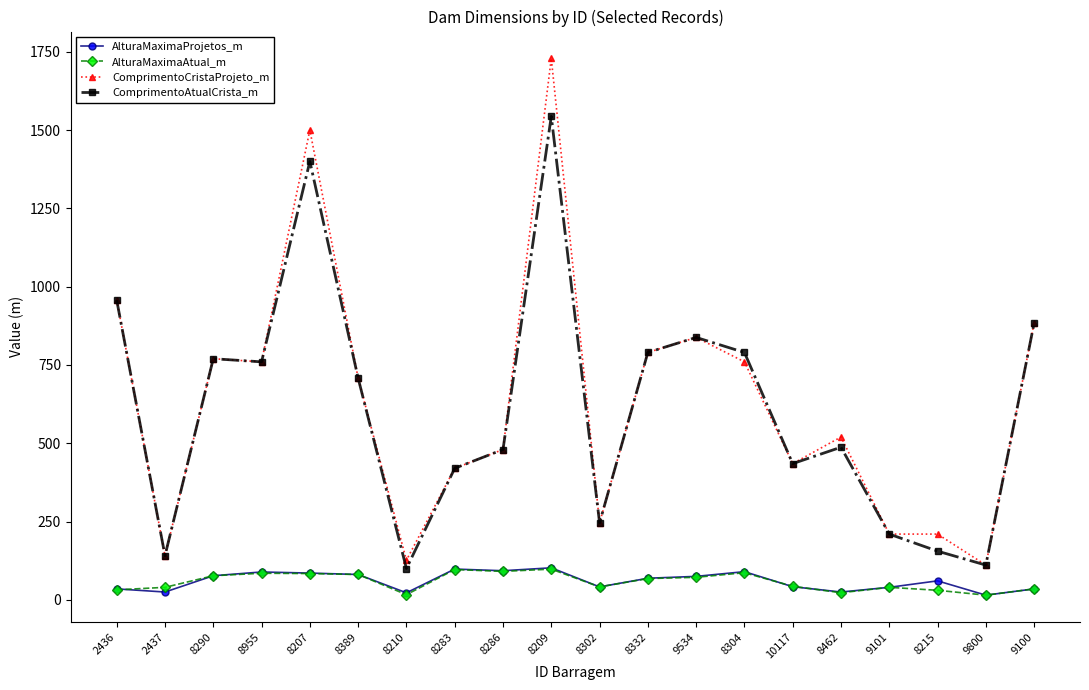

Which series has the largest range (max minus min)?

ComprimentoCristaProjeto_m